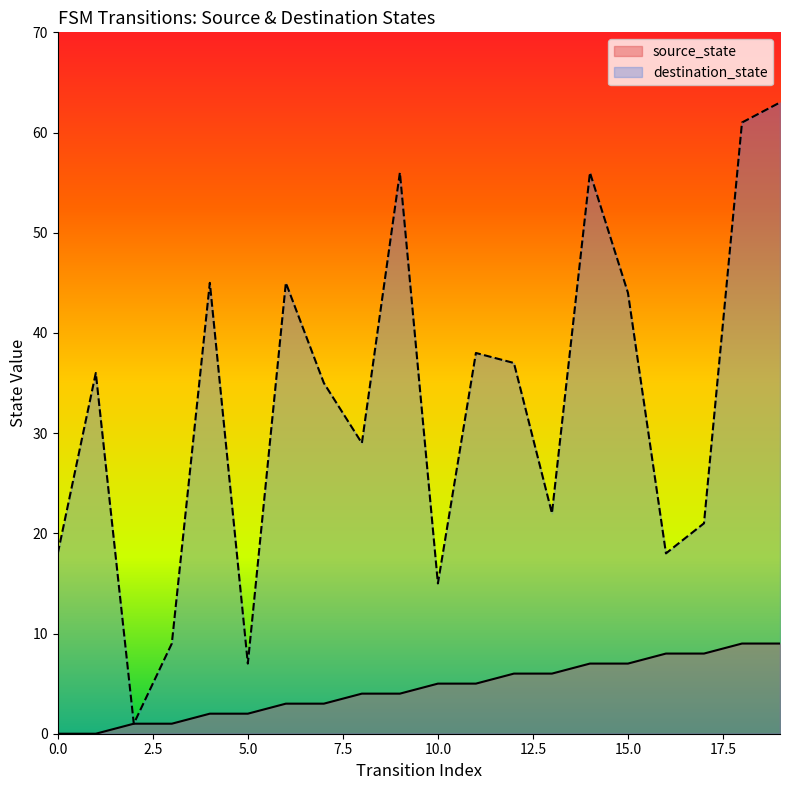

Which has a higher value, 6 or 11?

11